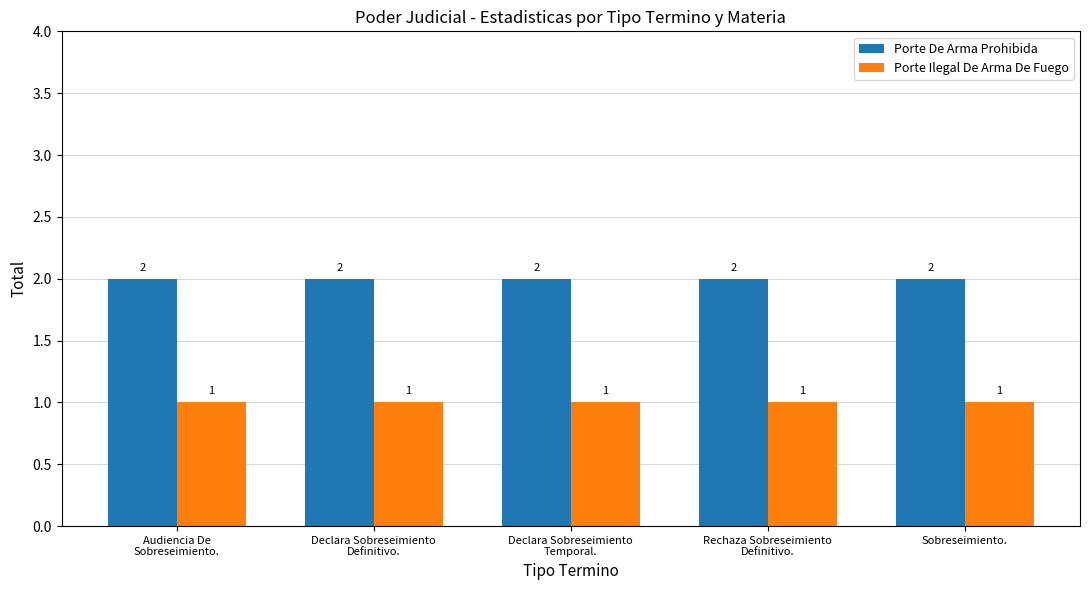

Is it true that Porte De Arma Prohibida equals 2 at Sobreseimiento.?

True